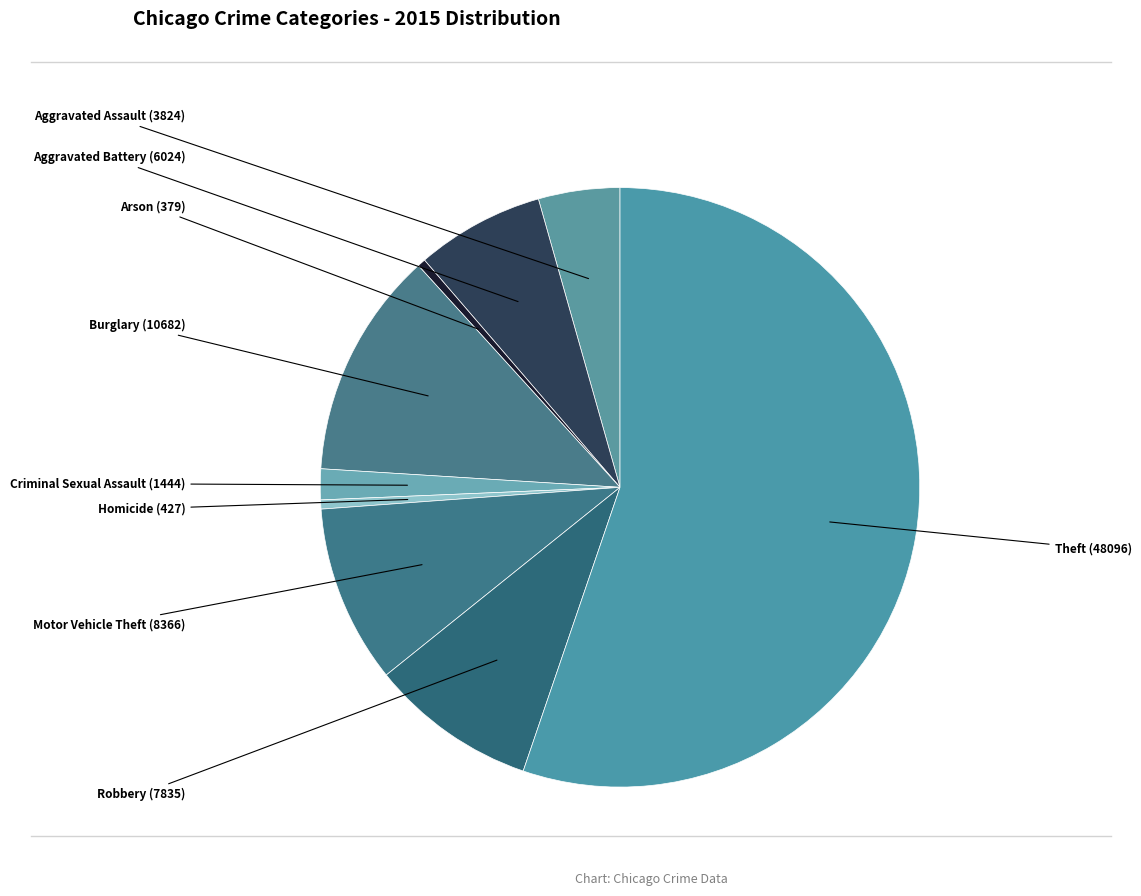

To the nearest percent, what percentage of the pie is Motor Vehicle Theft?

10%